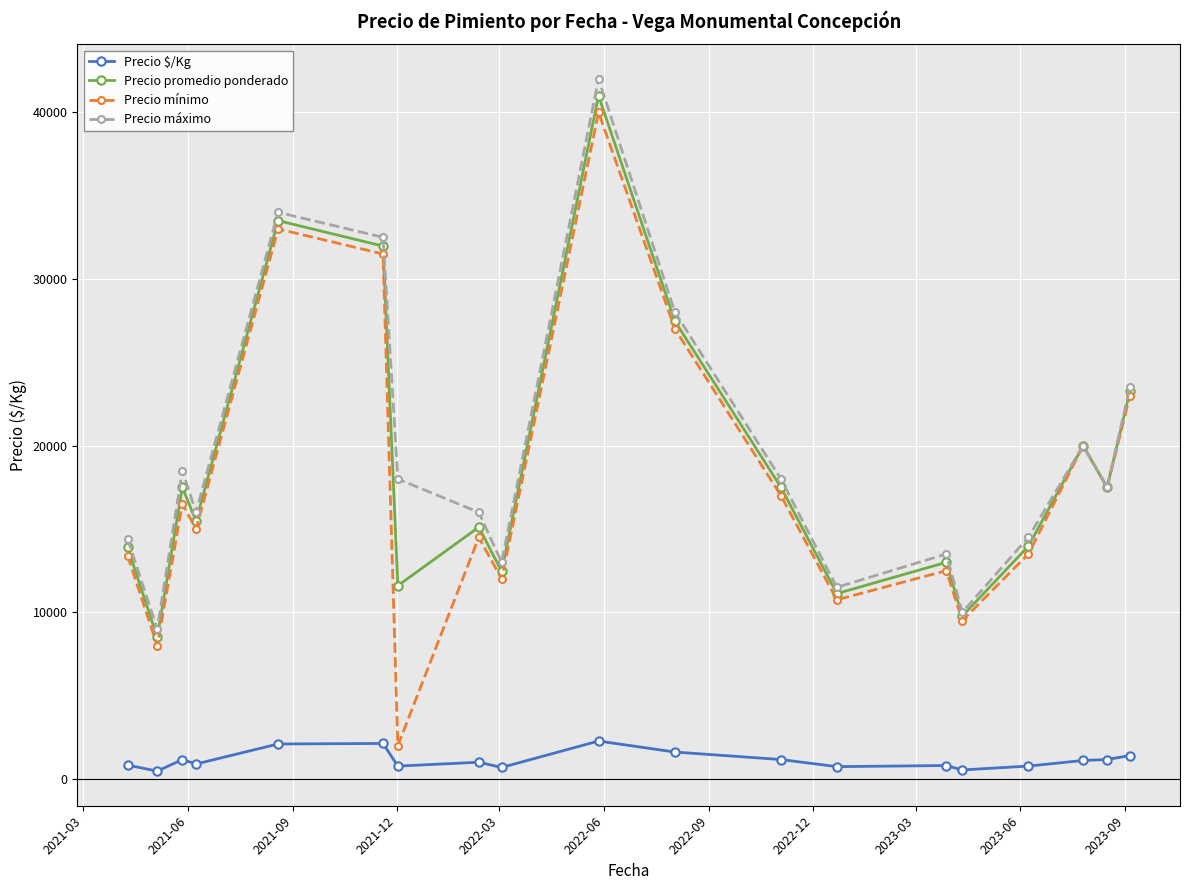

How many interior local peaks does the Precio promedio ponderado series have?

6